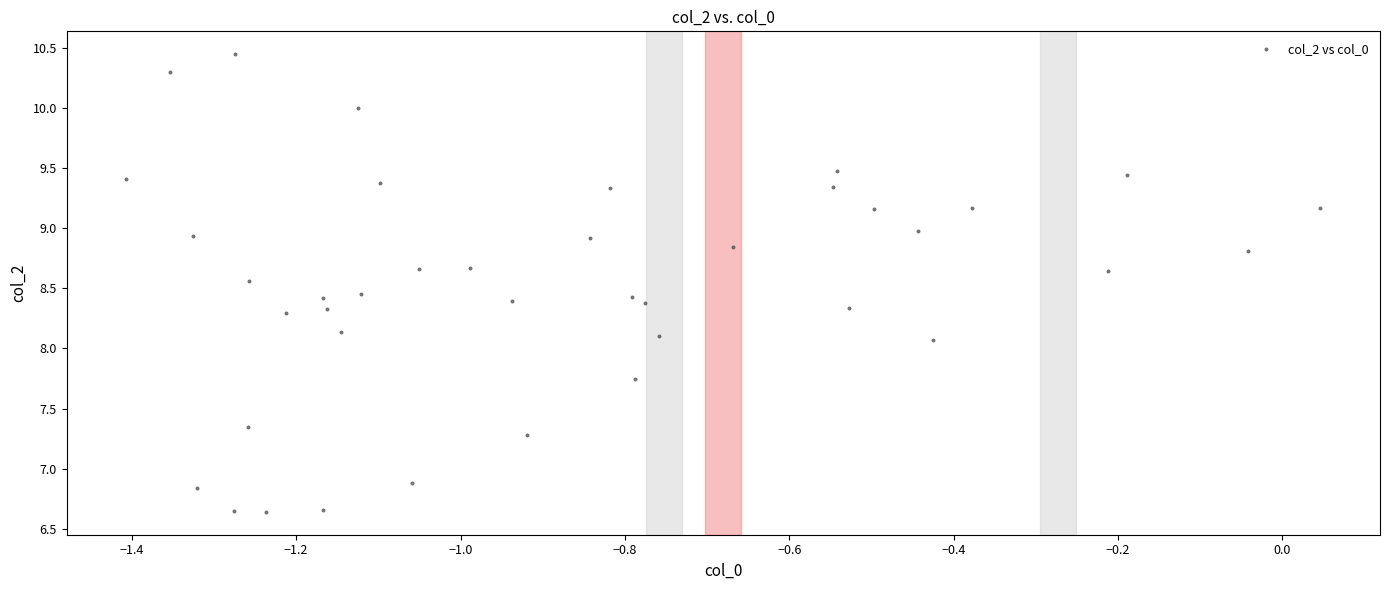

What is the range of X values (max minus min)?

1.5